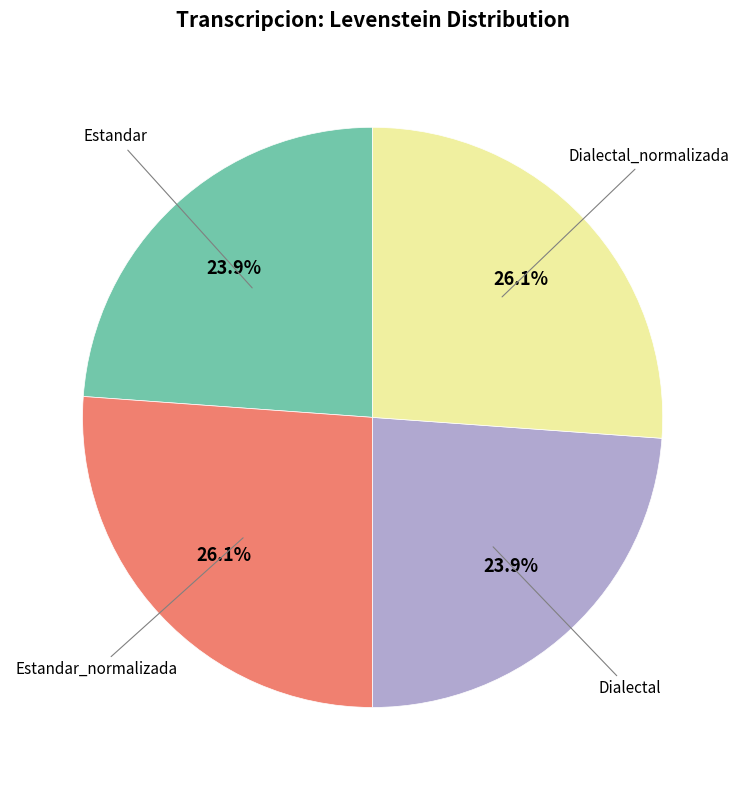

Does any single category account for the majority?

No